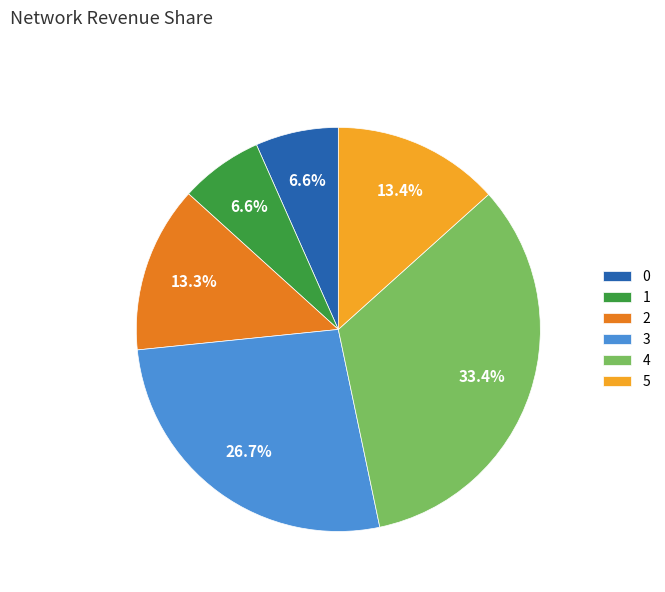

Do 3 and 2 together represent more than half of the pie?

No